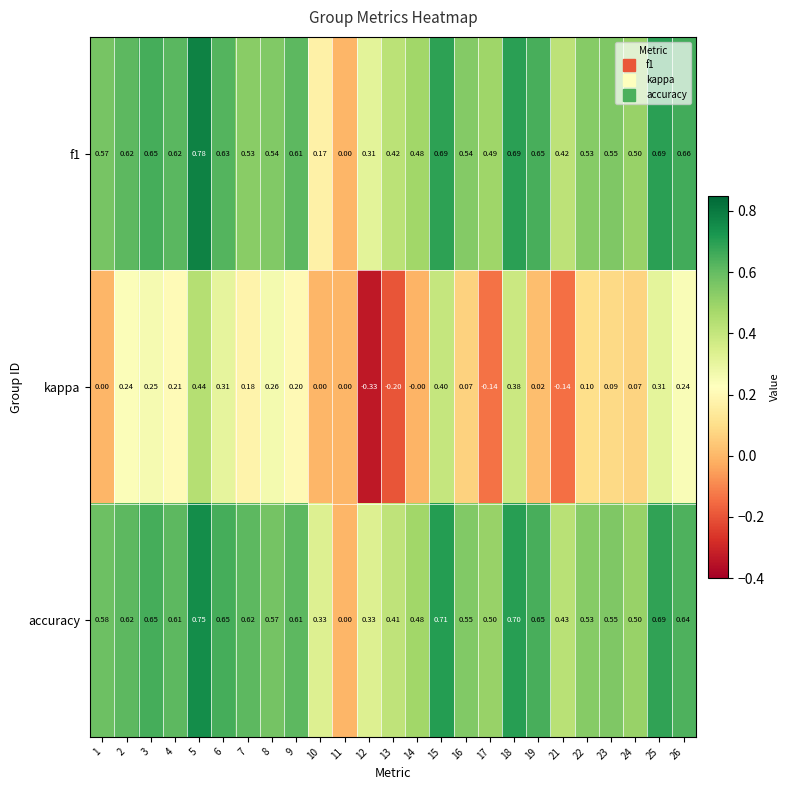

Is the value of accuracy at 17 greater than the value of f1 at 2?

No